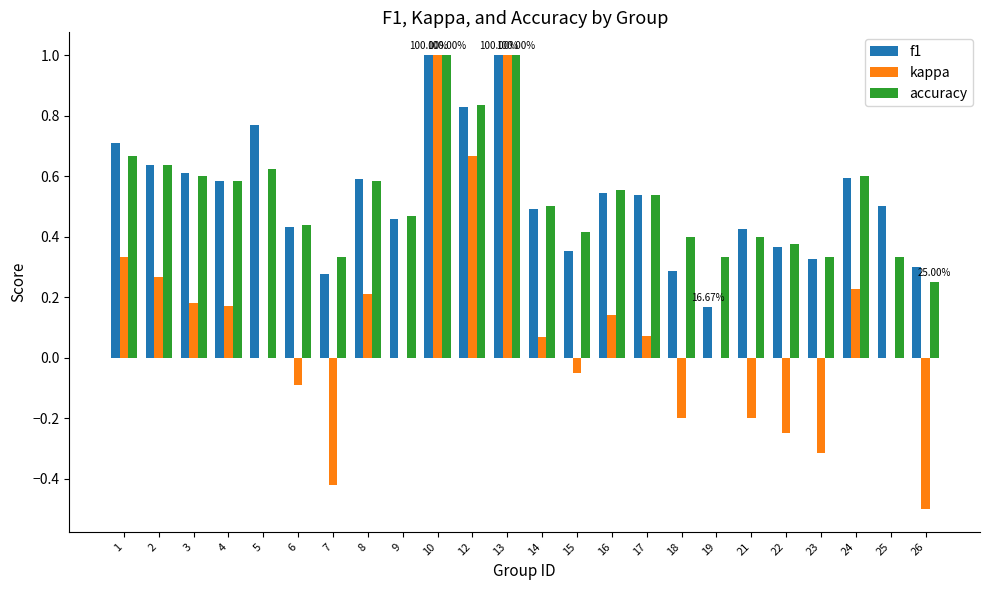

Which series changed the most between 7 and 18?

kappa